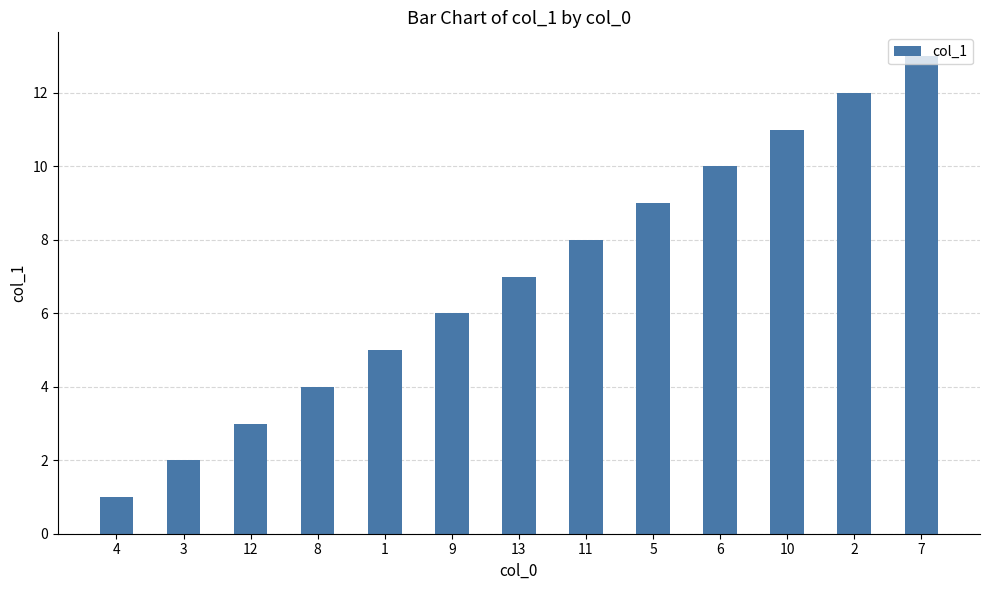

What is the label of the 11th bar from the left?

10